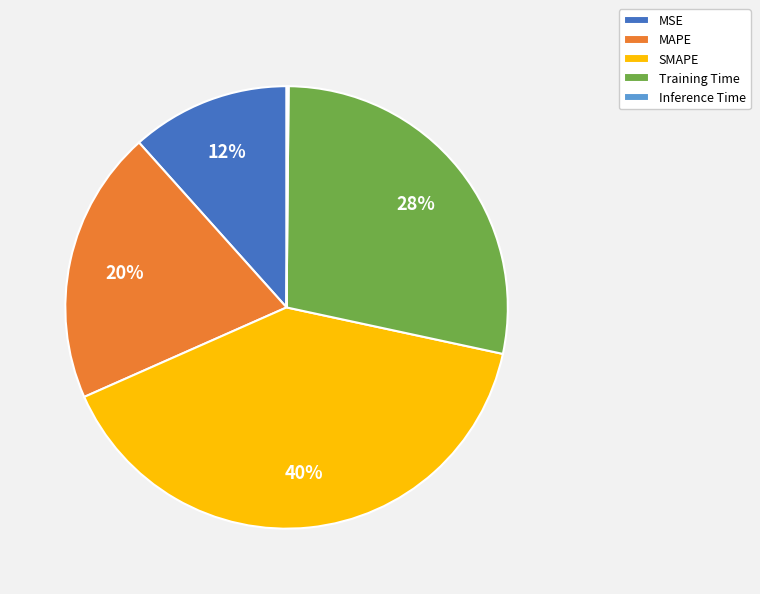

To the nearest percent, what is the difference between the largest and smallest slice percentages?

40%